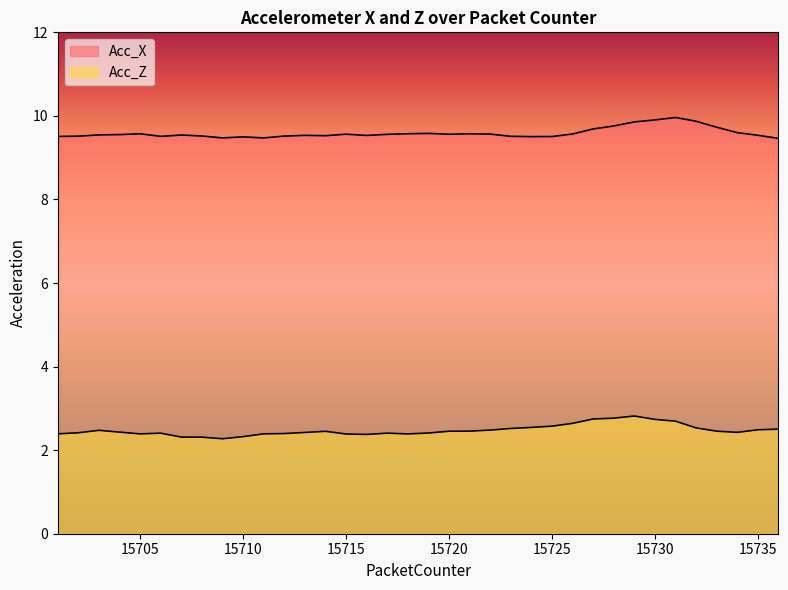

How many lines are shown in the chart?

2